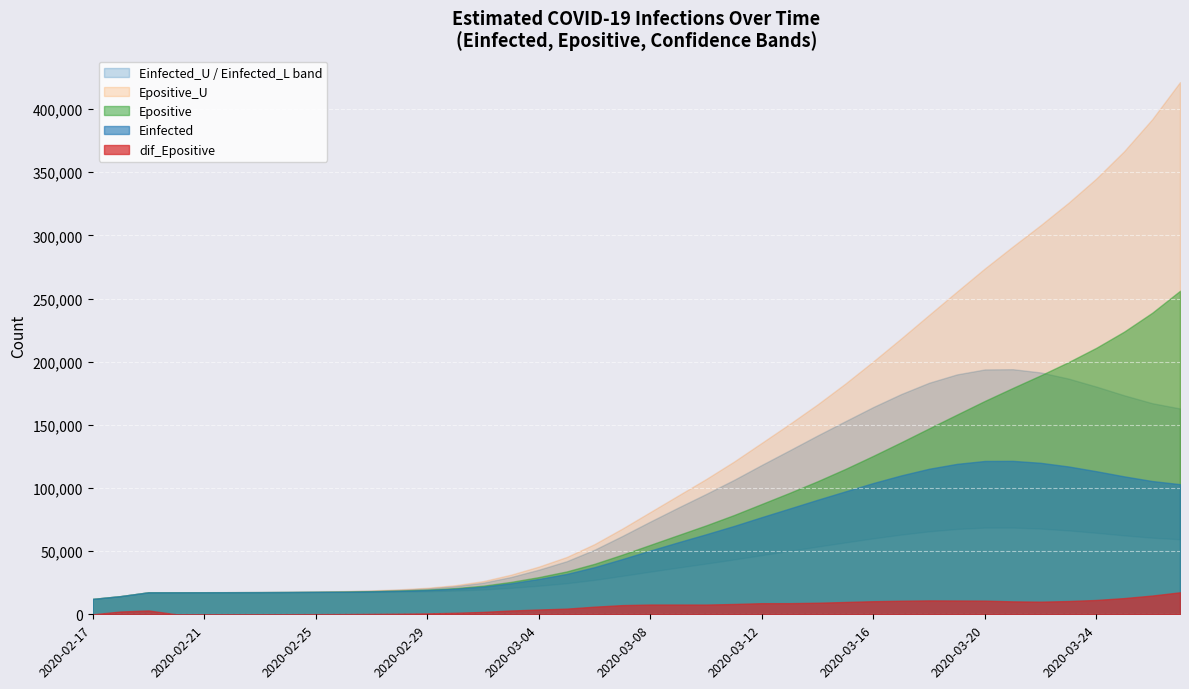

True or false: Einfected and Einfected_U intersect in this chart.

False